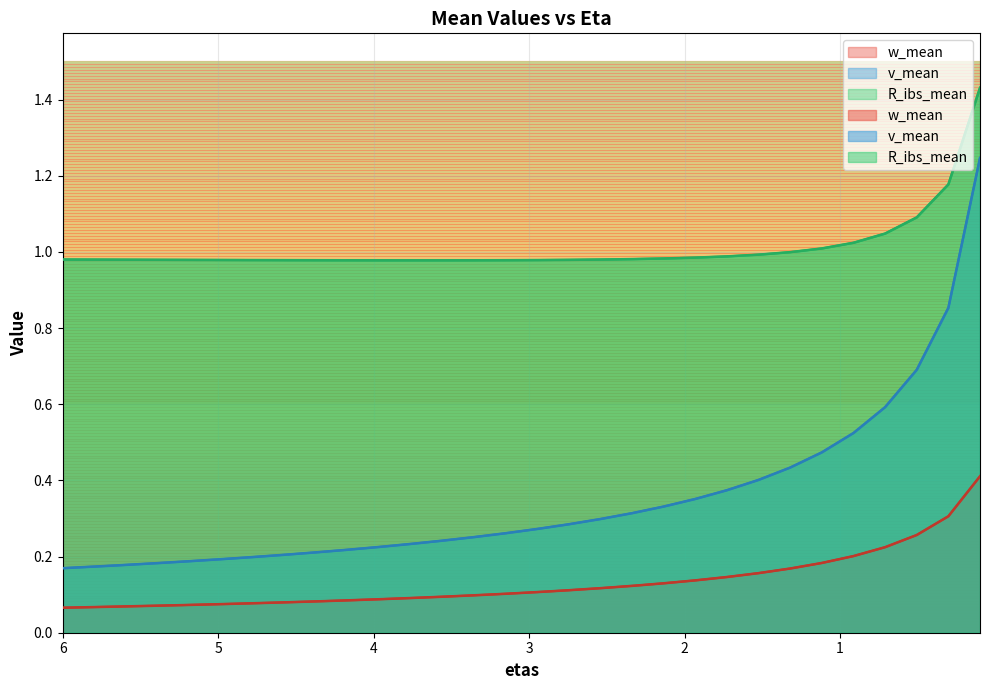

Reading left to right, what are all the values shown in this chart?

w_mean: 6.0=0.1	5.796551724137931=0.1	5.593103448275862=0.1	5.389655172413793=0.1	5.186206896551724=0.1	4.982758620689655=0.1	4.779310344827586=0.1	4.575862068965517=0.1	4.372413793103448=0.1	4.168965517241379=0.1	3.96551724137931=0.1	3.762068965517241=0.1	3.5586206896551724=0.1	3.3551724137931034=0.1	3.1517241379310343=0.1	2.9482758620689653=0.1	2.7448275862068963=0.1	2.5413793103448272=0.1	2.337931034482758=0.1	2.134482758620689=0.1	1.93103448275862=0.1	1.727586206896551=0.1	1.524137931034482=0.2	1.320689655172413=0.2	1.1172413793103448=0.2	0.9137931034482758=0.2	0.7103448275862068=0.2	0.5068965517241377=0.3	0.3034482758620687=0.3	0.1=0.4
v_mean: 6.0=0.2	5.796551724137931=0.2	5.593103448275862=0.2	5.389655172413793=0.2	5.186206896551724=0.2	4.982758620689655=0.2	4.779310344827586=0.2	4.575862068965517=0.2	4.372413793103448=0.2	4.168965517241379=0.2	3.96551724137931=0.2	3.762068965517241=0.2	3.5586206896551724=0.2	3.3551724137931034=0.3	3.1517241379310343=0.3	2.9482758620689653=0.3	2.7448275862068963=0.3	2.5413793103448272=0.3	2.337931034482758=0.3	2.134482758620689=0.3	1.93103448275862=0.4	1.727586206896551=0.4	1.524137931034482=0.4	1.320689655172413=0.4	1.1172413793103448=0.5	0.9137931034482758=0.5	0.7103448275862068=0.6	0.5068965517241377=0.7	0.3034482758620687=0.9	0.1=1.2
R_ibs_mean: 6.0=1.0	5.796551724137931=1.0	5.593103448275862=1.0	5.389655172413793=1.0	5.186206896551724=1.0	4.982758620689655=1.0	4.779310344827586=1.0	4.575862068965517=1.0	4.372413793103448=1.0	4.168965517241379=1.0	3.96551724137931=1.0	3.762068965517241=1.0	3.5586206896551724=1.0	3.3551724137931034=1.0	3.1517241379310343=1.0	2.9482758620689653=1.0	2.7448275862068963=1.0	2.5413793103448272=1.0	2.337931034482758=1.0	2.134482758620689=1.0	1.93103448275862=1.0	1.727586206896551=1.0	1.524137931034482=1.0	1.320689655172413=1.0	1.1172413793103448=1.0	0.9137931034482758=1.0	0.7103448275862068=1.0	0.5068965517241377=1.1	0.3034482758620687=1.2	0.1=1.4